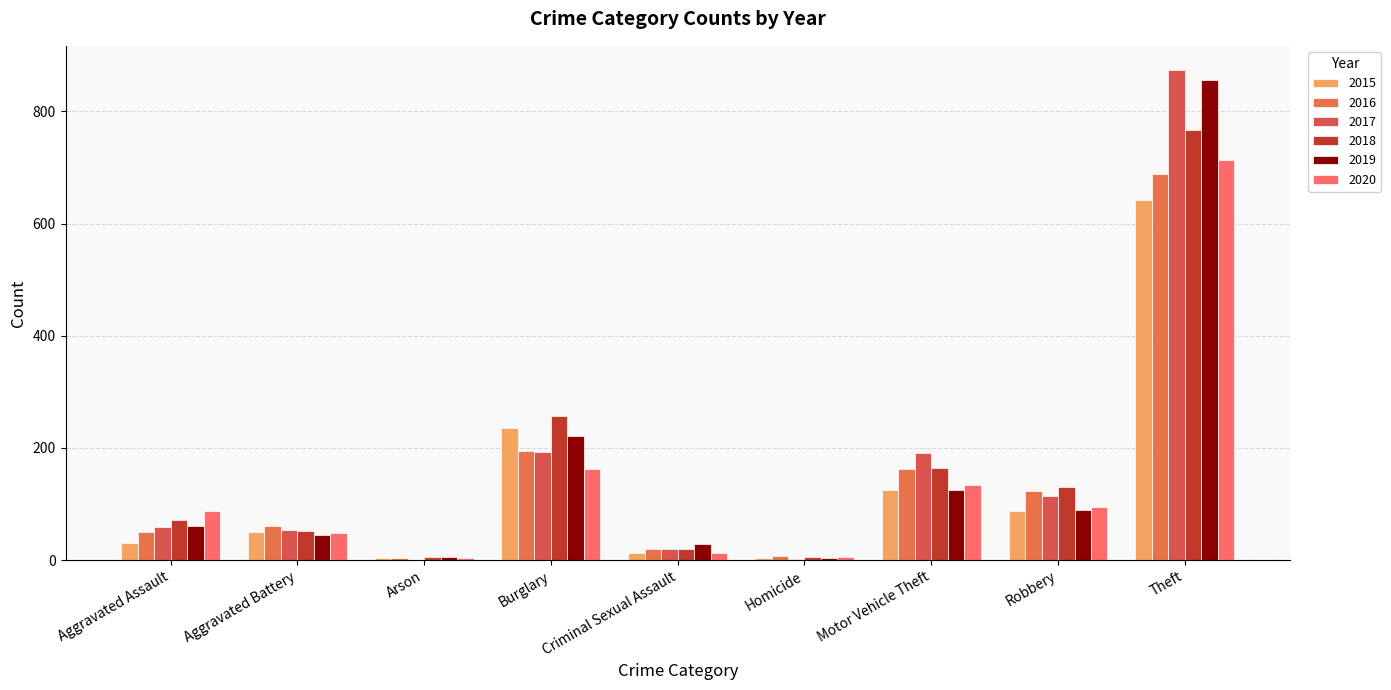

True or false: 2018 has a value of 1300 at Theft.

False